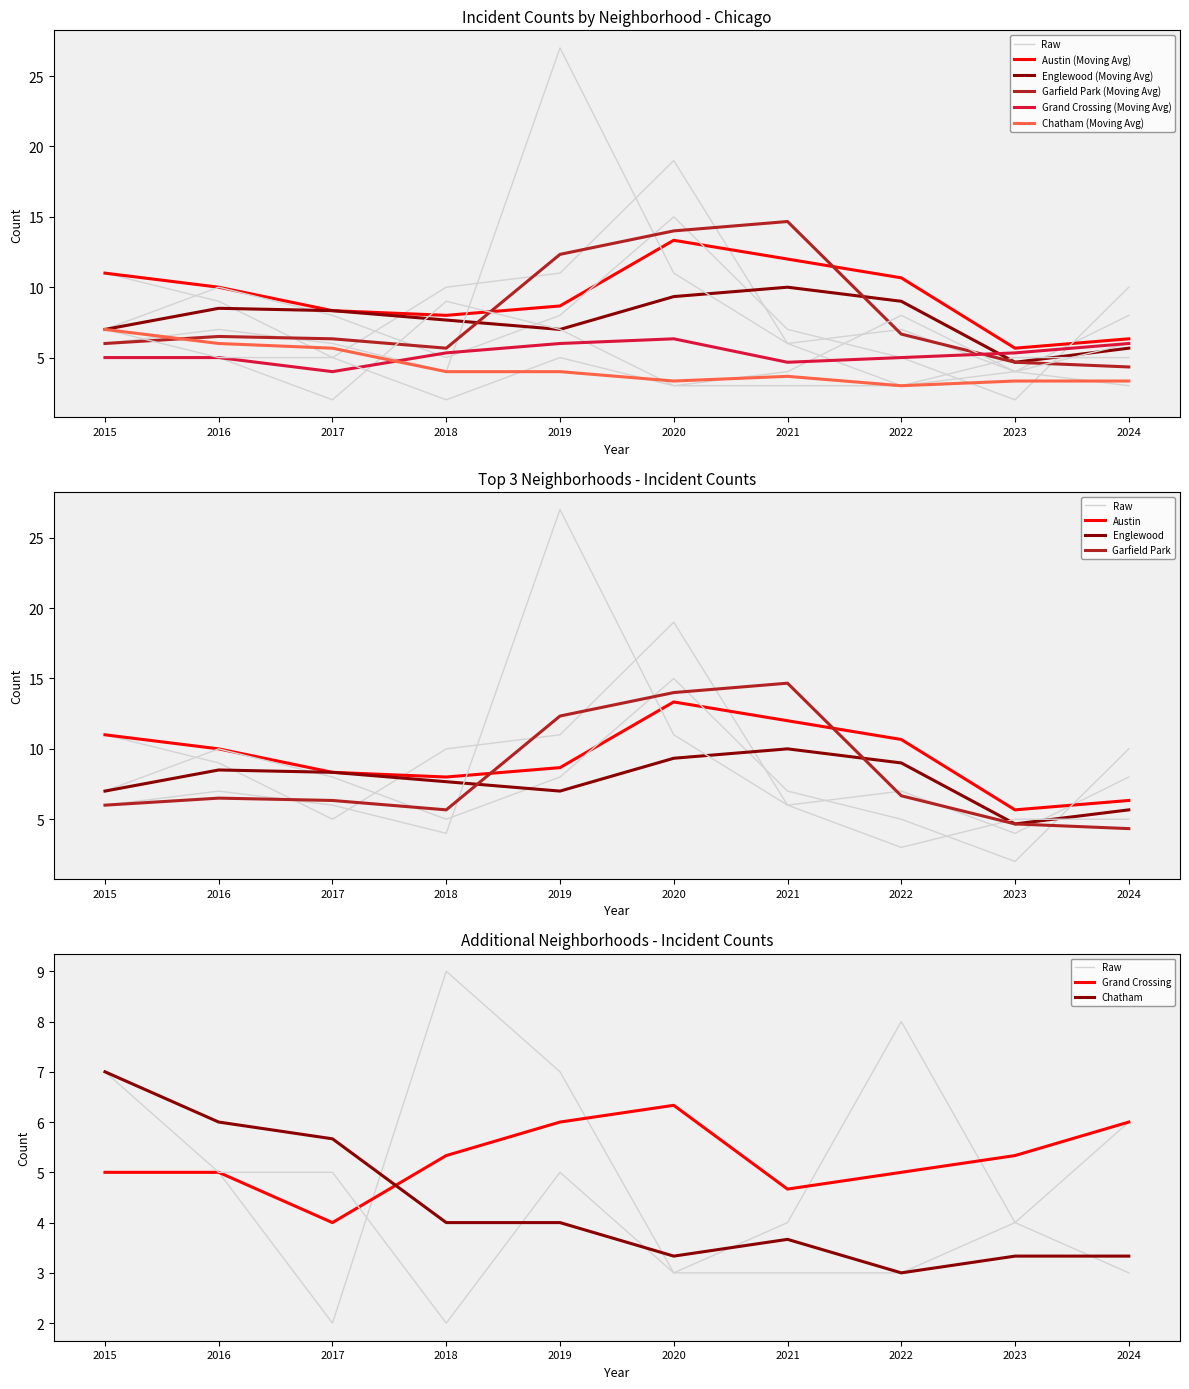

Between 2015 and 2022, which series saw the biggest shift?

Austin